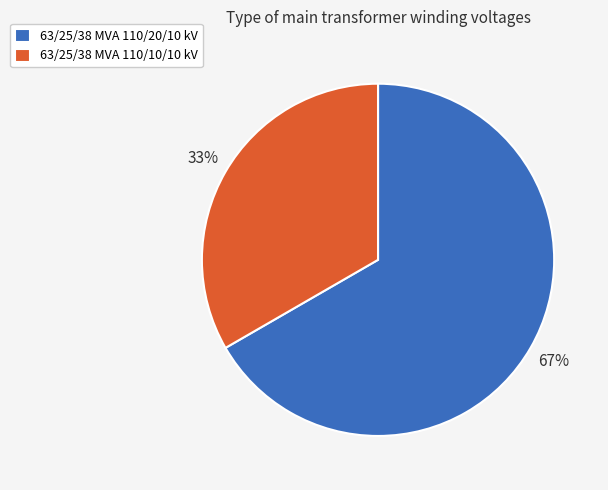

Does 63/25/38 MVA 110/10/10 kV account for over 50% of the chart?

No